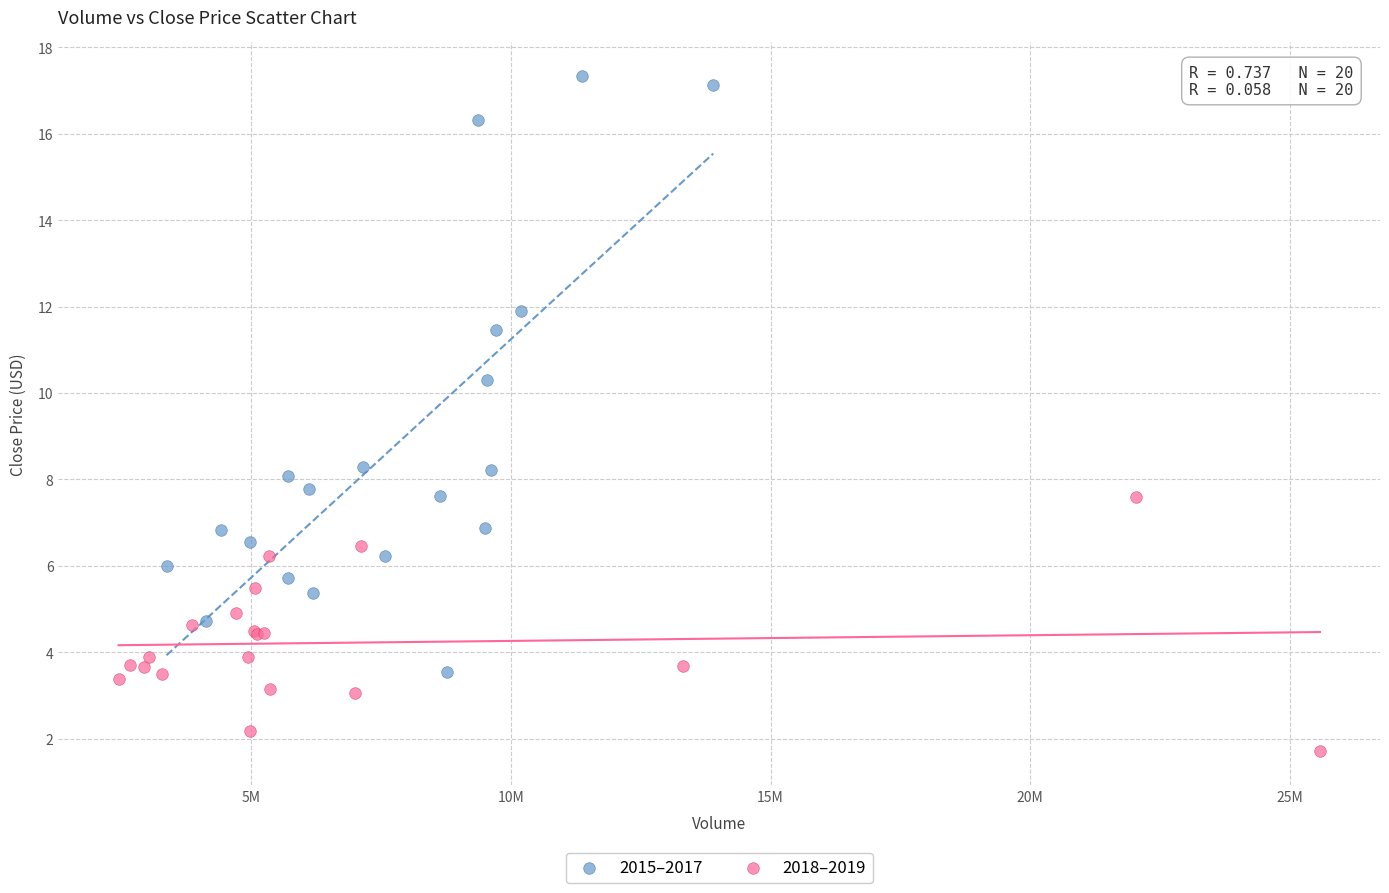

Which series contains the highest Y value?

2015–2017